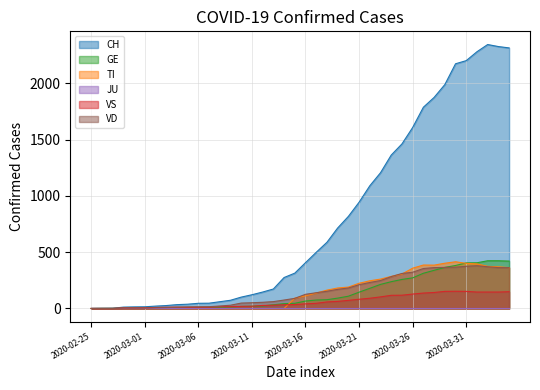

True or false: GE and CH cross at least once.

False